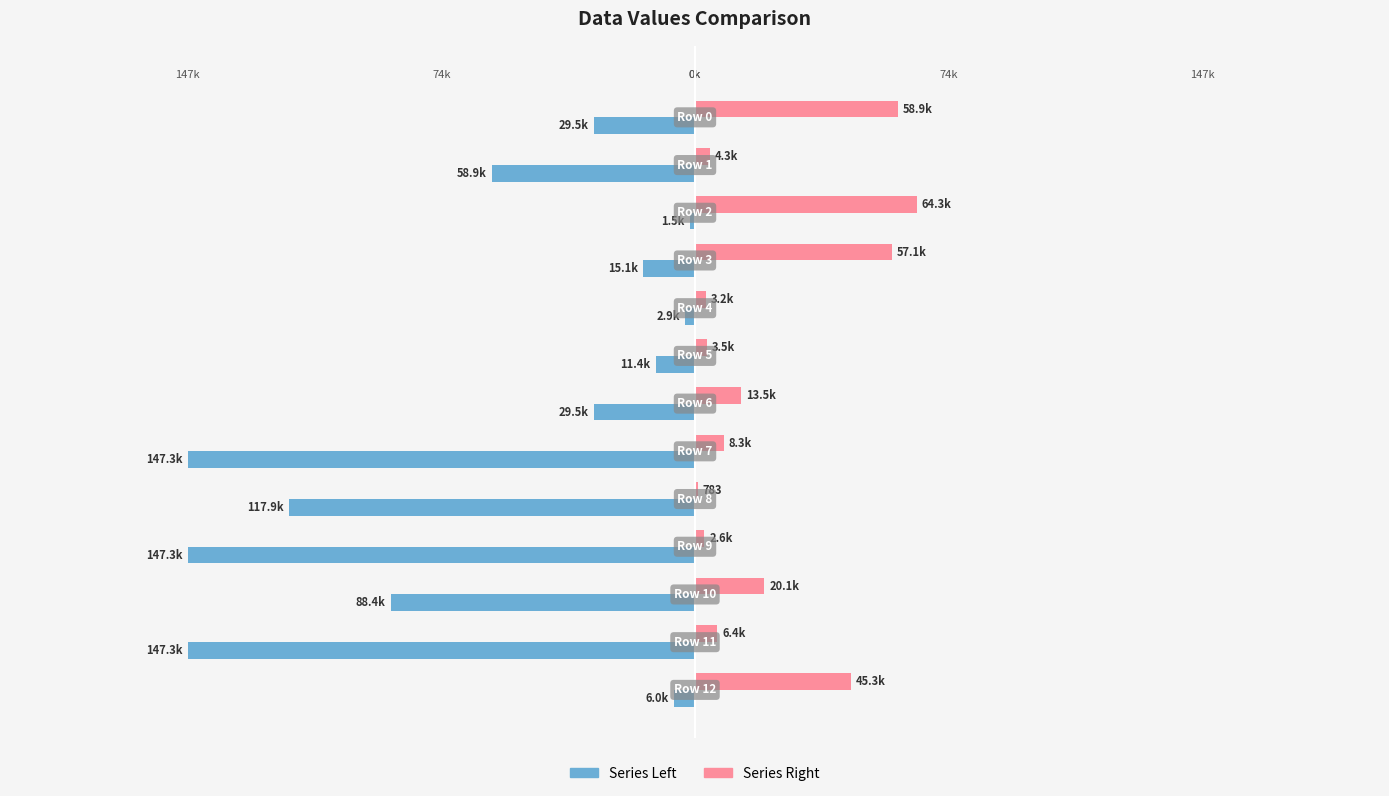

What are all the series names shown in the legend?

Series Left, Series Right